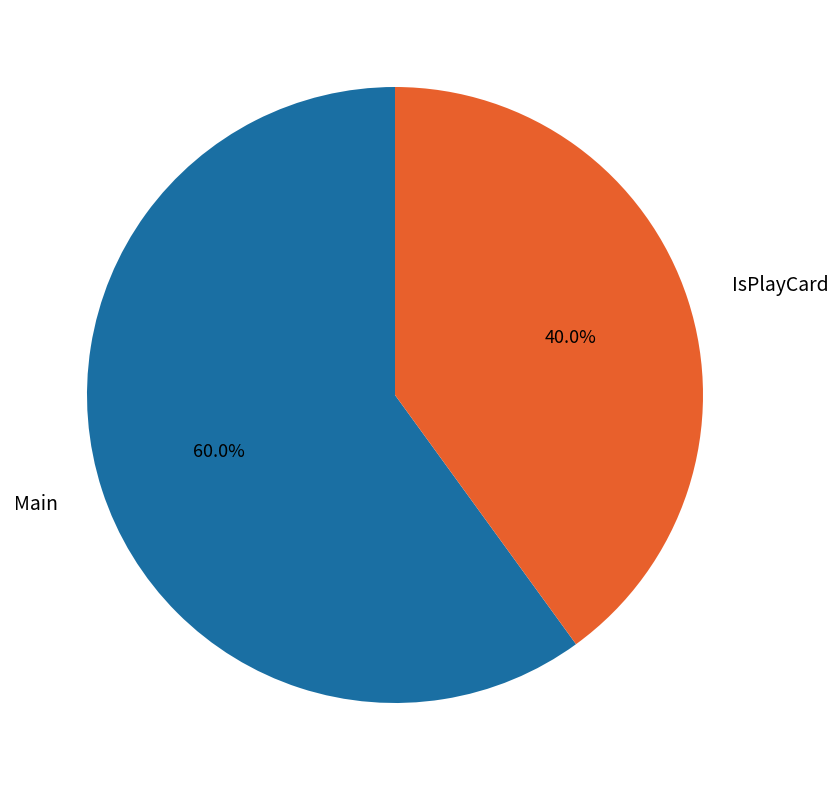

Between IsPlayCard and Main, which is larger?

Main